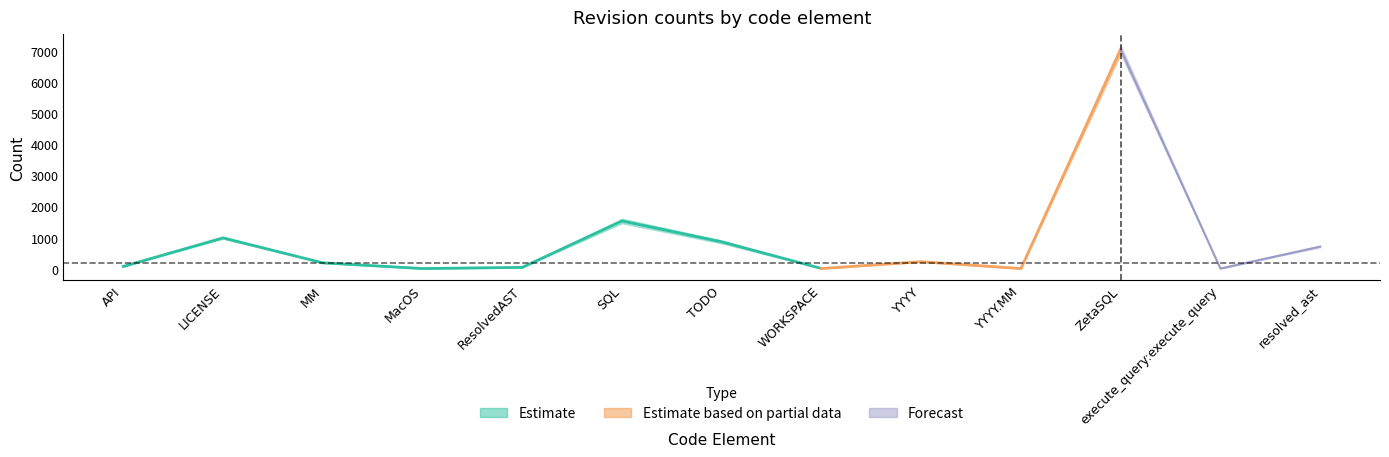

Does the chart have visible grid lines?

No